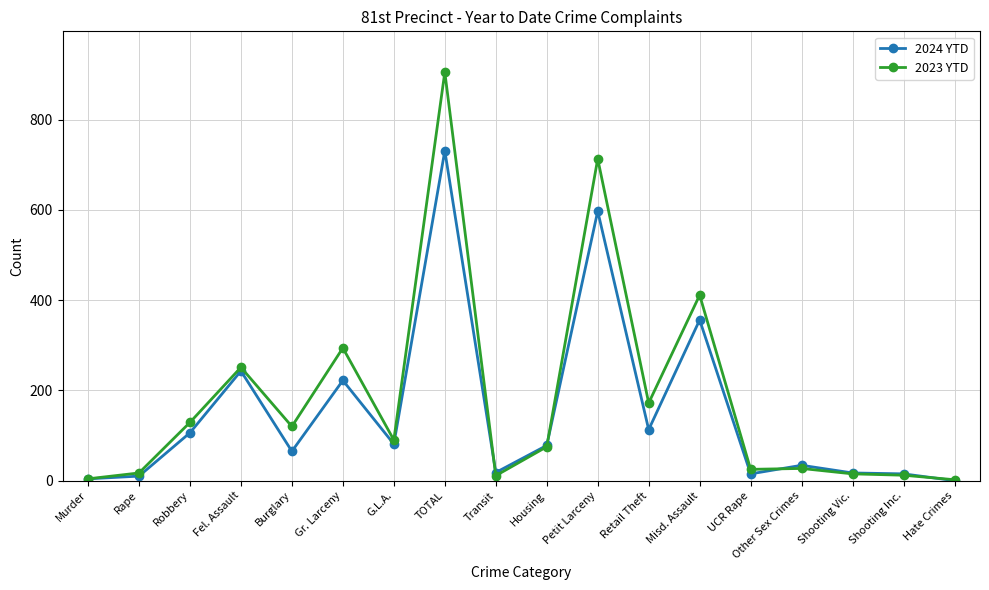

Which series changed the most between Murder and Misd. Assault?

2023 YTD